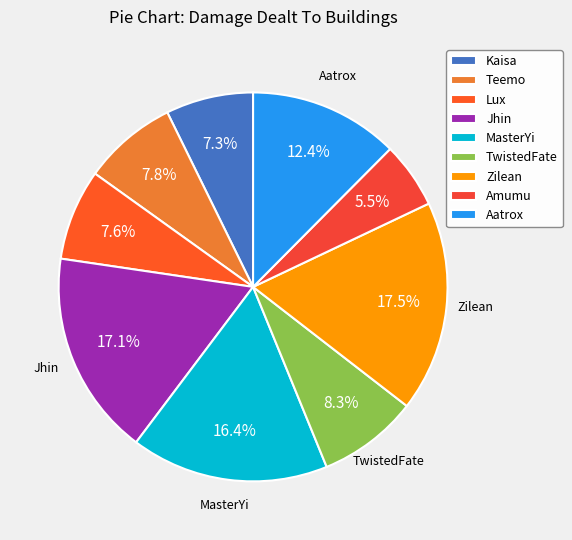

Which category has the biggest portion of the pie?

Zilean